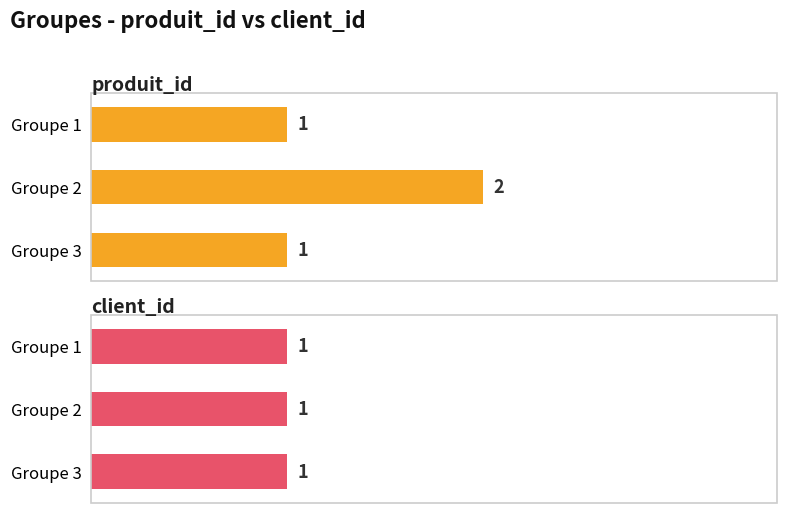

What is the greatest value displayed?

2.0